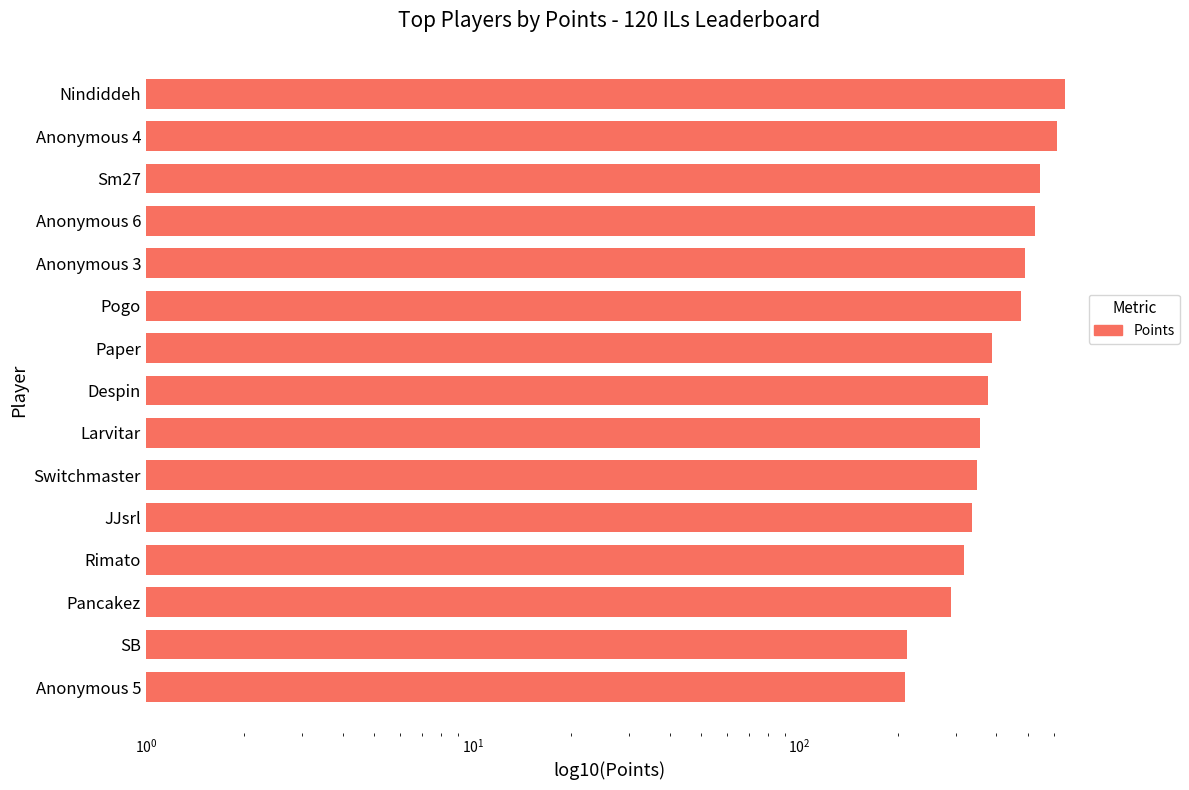

What is the smallest value displayed?

210